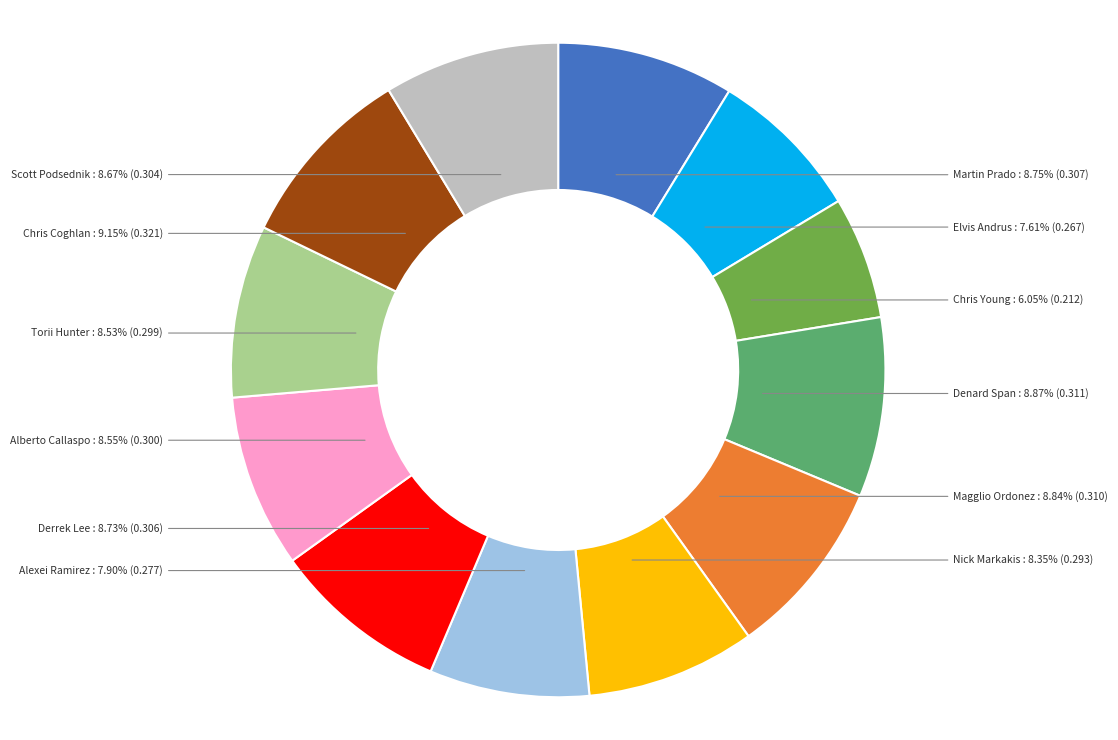

To the nearest percent, what portion does Nick Markakis represent?

8%